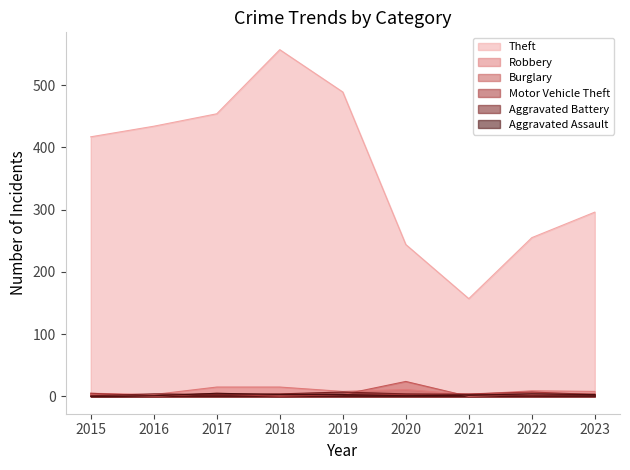

At which category is the sum across all series the highest?

2018